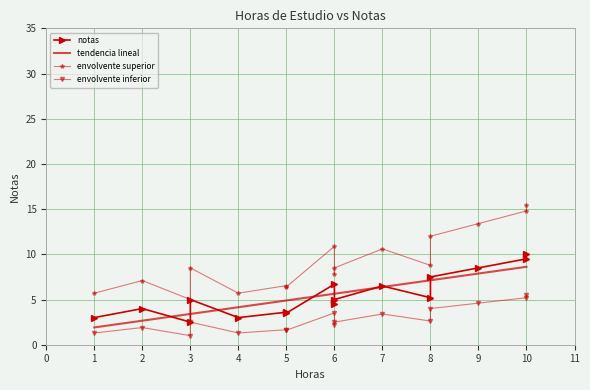

Reading left to right, list all the values displayed in this chart.

notas: 3.0	4.0	2.5	5.0	3.0	3.6	3.5	6.7	4.5	5.0	6.5	5.2	7.5	8.5	9.5	10.0
tendencia lineal: 1.9	2.7	3.4	3.4	4.1	4.9	4.9	5.6	5.6	5.6	6.4	7.1	7.1	7.9	8.6	8.6
envolvente superior: 5.7	7.1	5.0	8.5	5.7	6.5	6.4	10.9	7.8	8.5	10.6	8.8	12.0	13.4	14.8	15.5
envolvente inferior: 1.3	1.9	1.0	2.5	1.3	1.7	1.6	3.5	2.2	2.5	3.4	2.6	4.0	4.6	5.2	5.5